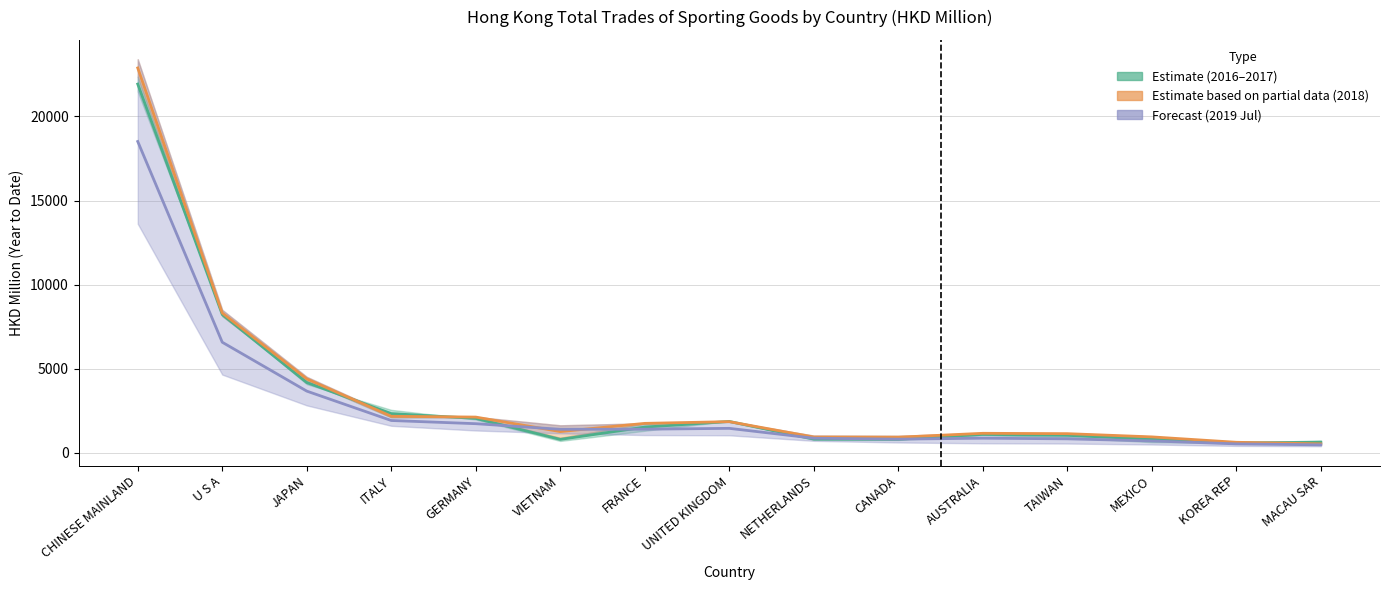

List the series in order of their overall mean, lowest first.

Forecast (2019 Jul), Estimate (2016–2017), Estimate based on partial data (2018)